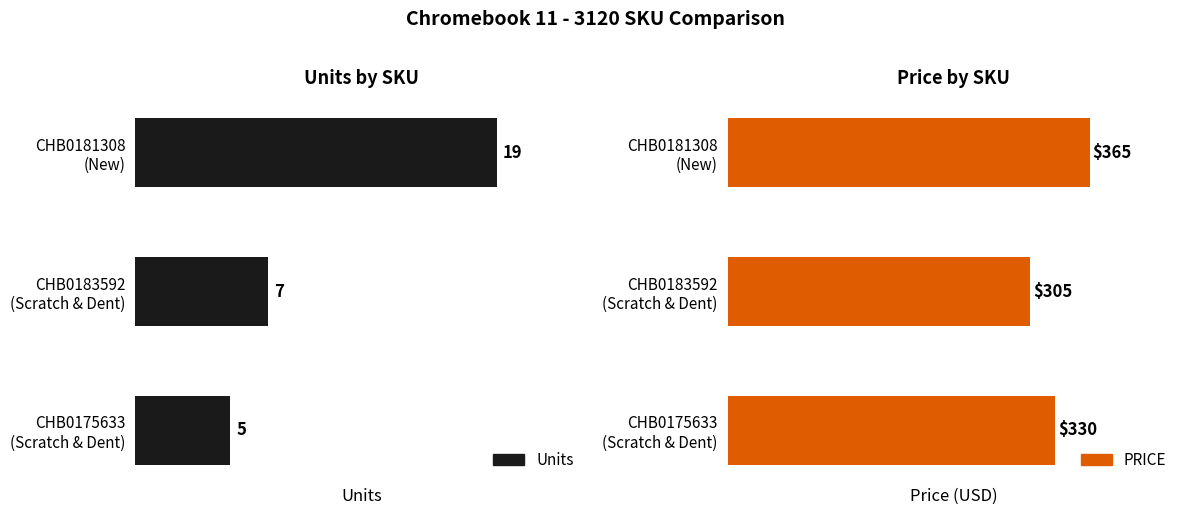

The value of PRICE at CHB0175633 (Scratch & Dent) is 330. True or false?

True